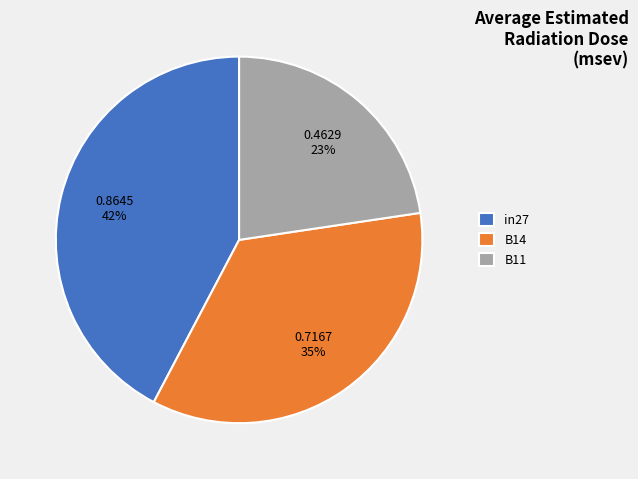

Count the number of slices in the pie.

3